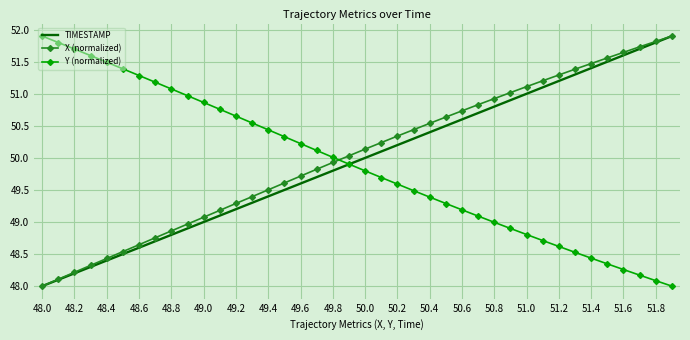

True or false: Y (normalized) and X (normalized) cross at least once.

True